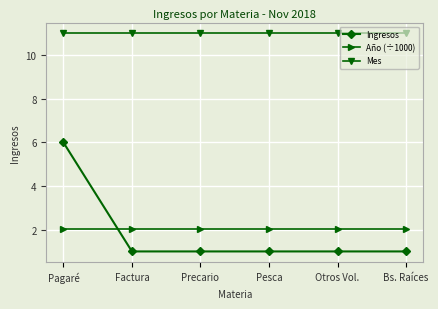

What is the value of the Ingresos point at the 2nd from the left?

1.0